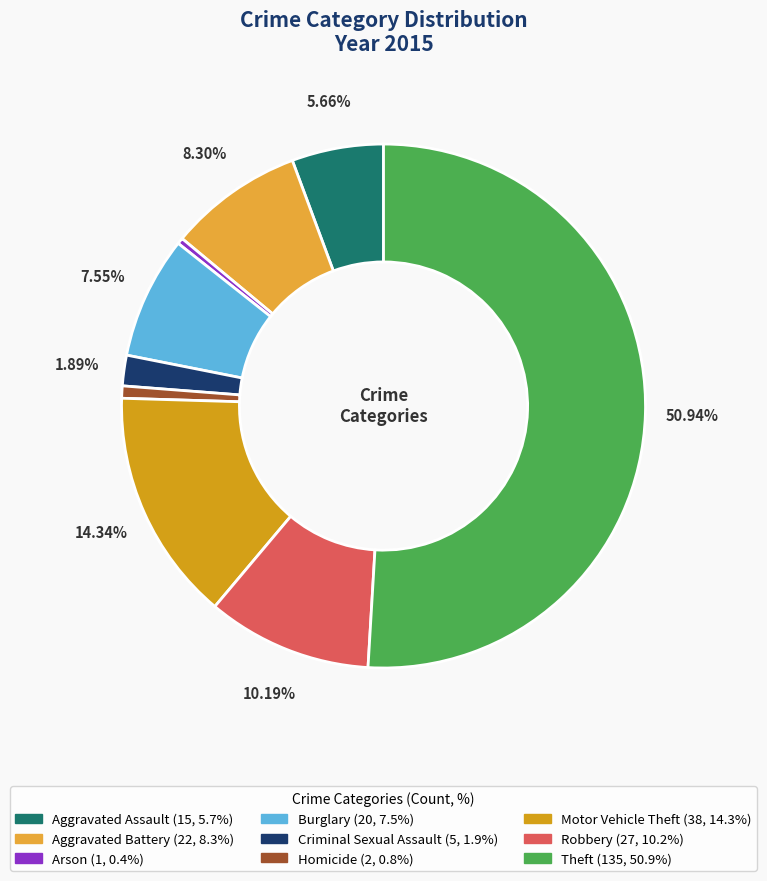

Which category accounts for the majority?

Theft